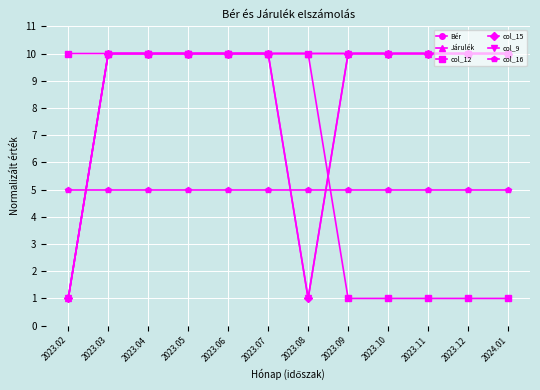

True or false: col_9 has more than 1 interior local peaks.

False